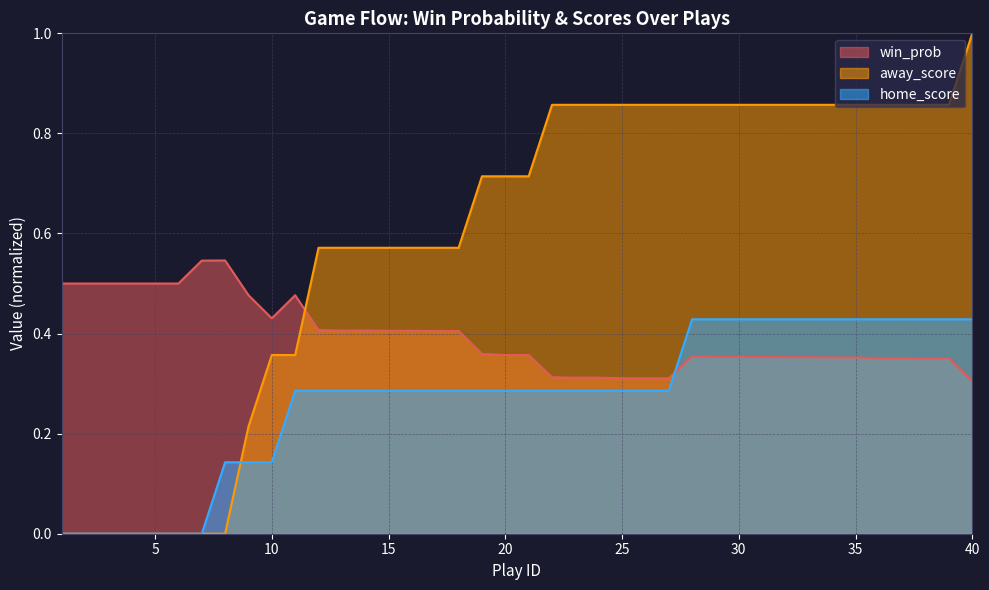

Which series has the largest total across all categories?

away_score